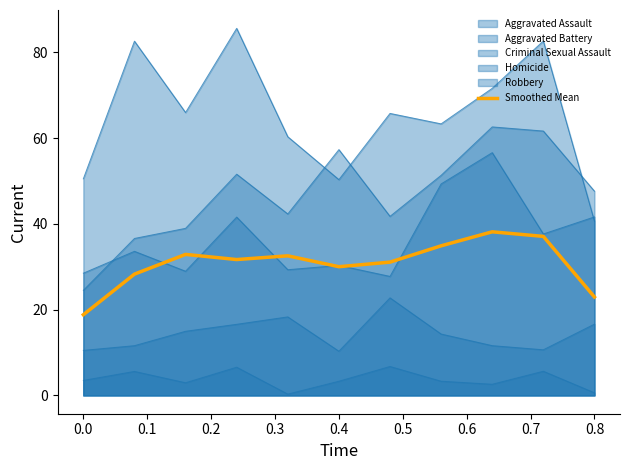

Reading left to right, transcribe all the data shown in this chart.

18.8	28.3	32.9	31.7	32.5	30.0	31.1	34.9	38.1	37.1	22.9